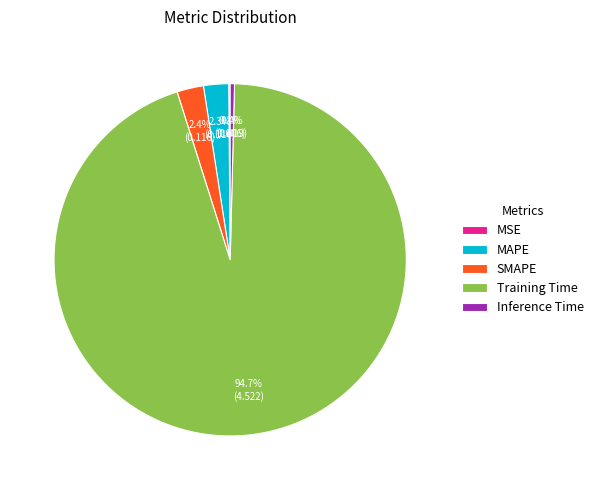

Is Training Time the majority of the pie?

Yes